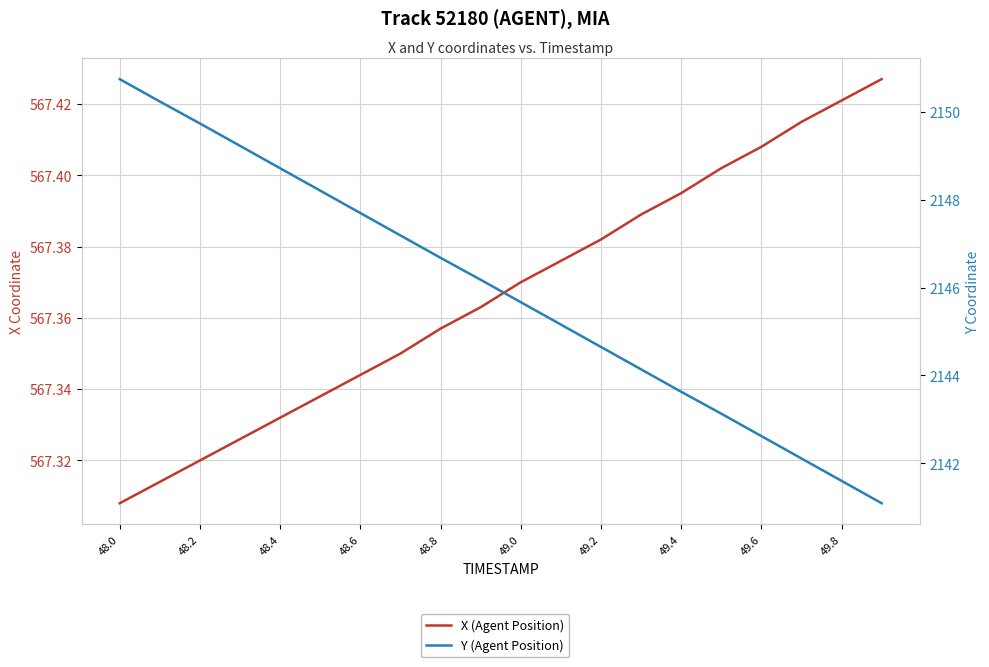

What is the value of the X (Agent Position) point at the 3rd from the left?

567.3